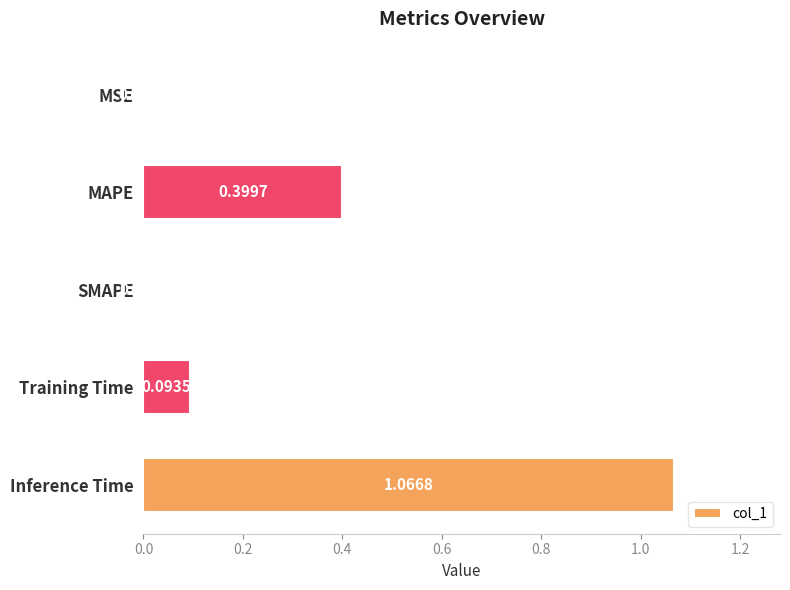

What is the change in value from SMAPE to Inference Time?

+1.1